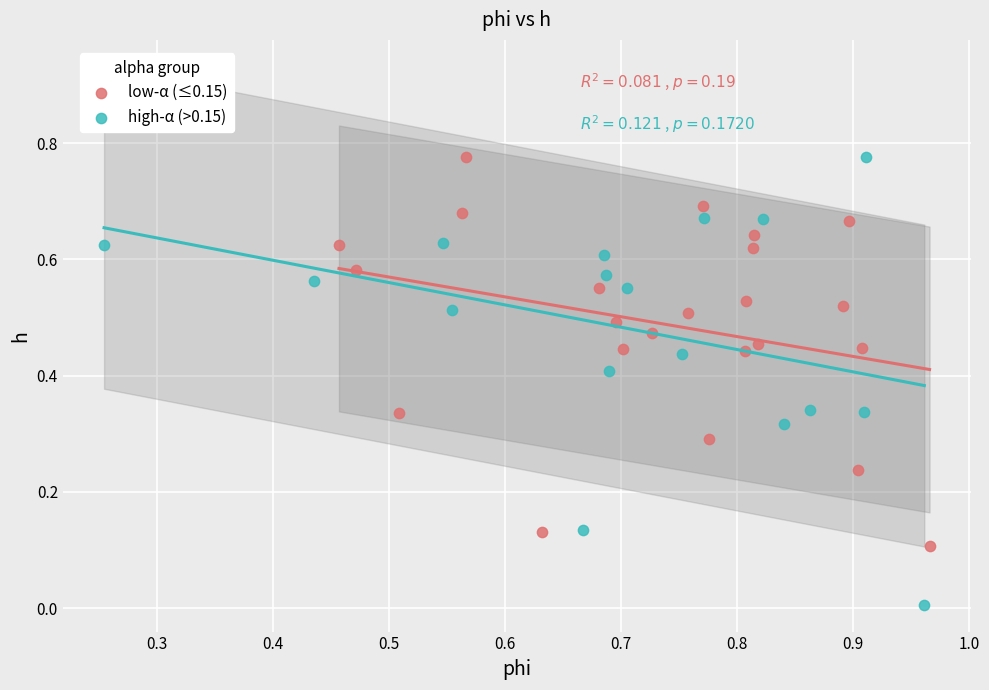

Which series has the largest Y range (max minus min)?

high-α (>0.15)